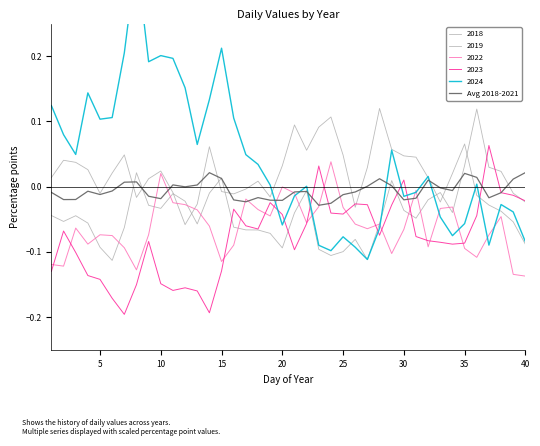

Between 20 and 35, which is larger?

35